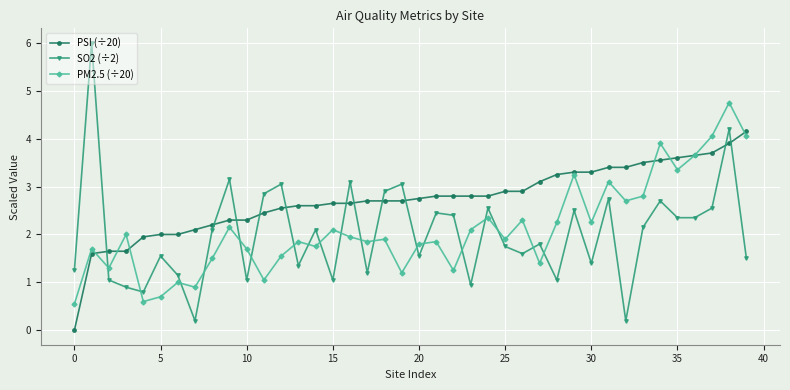

How many data points in SO2 (÷2) are less than 2?

20